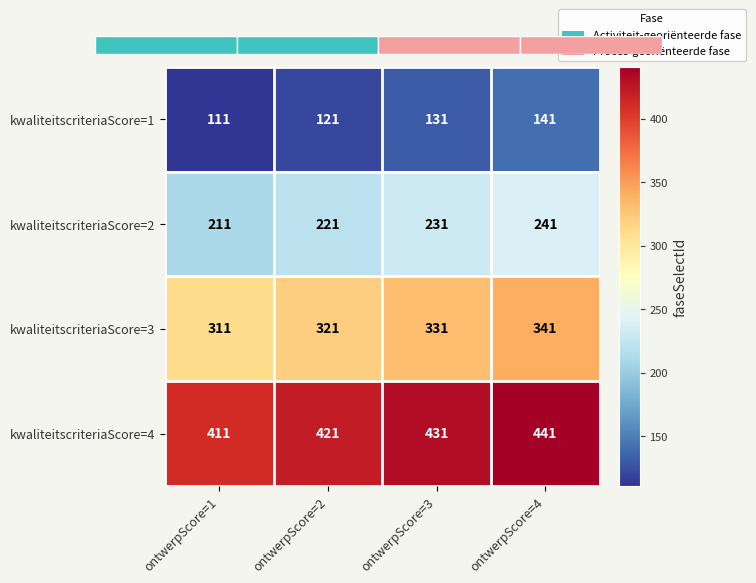

Reading left to right, list all the values displayed in this chart.

kwaliteitscriteriaScore=1: ontwerpScore=1=111	ontwerpScore=2=121	ontwerpScore=3=131	ontwerpScore=4=141
kwaliteitscriteriaScore=2: ontwerpScore=1=211	ontwerpScore=2=221	ontwerpScore=3=231	ontwerpScore=4=241
kwaliteitscriteriaScore=3: ontwerpScore=1=311	ontwerpScore=2=321	ontwerpScore=3=331	ontwerpScore=4=341
kwaliteitscriteriaScore=4: ontwerpScore=1=411	ontwerpScore=2=421	ontwerpScore=3=431	ontwerpScore=4=441